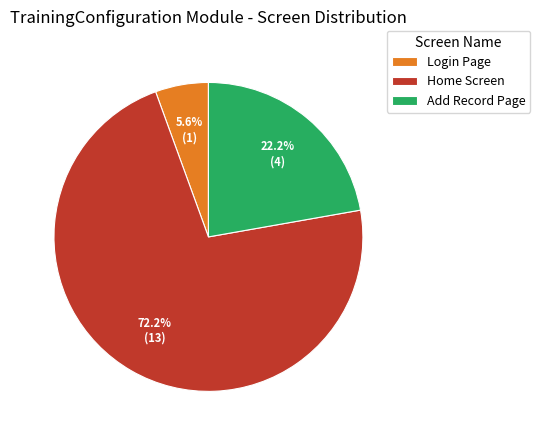

Which has a higher value, Home Screen or Login Page?

Home Screen